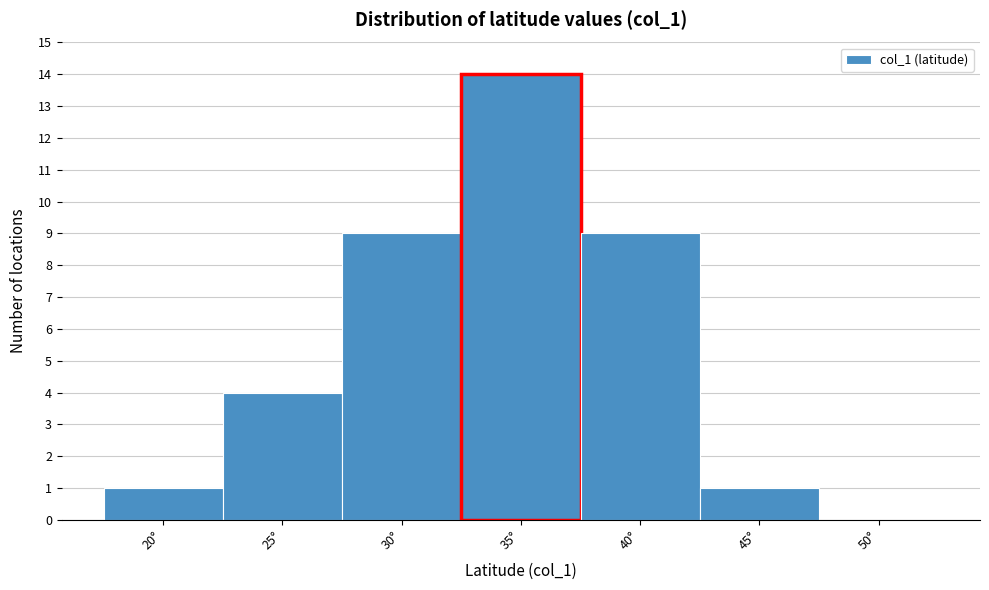

Reading left to right, what are all the values shown in this chart?

20°=1	25°=4	30°=9	35°=14	40°=9	45°=1	50°=0